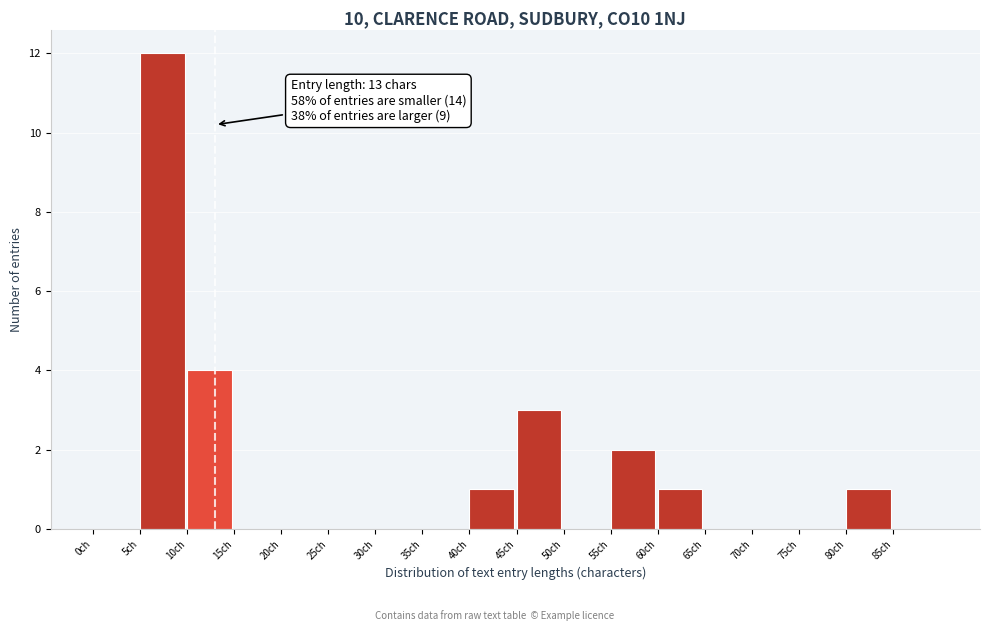

Which range on the x-axis has the tallest bar?

5 to 10